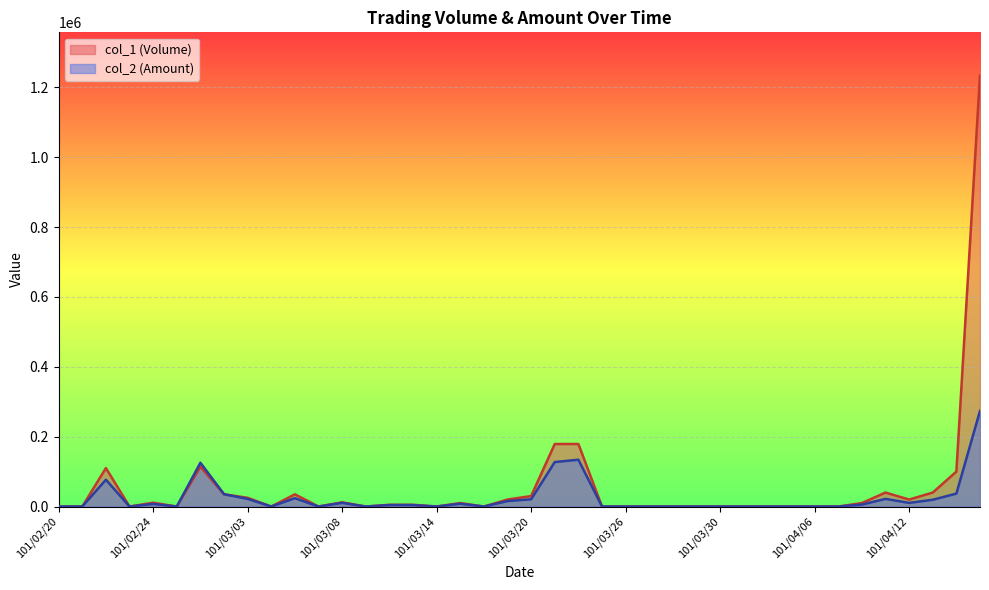

What are all the series names shown in the legend?

col_1 (Volume), col_2 (Amount)